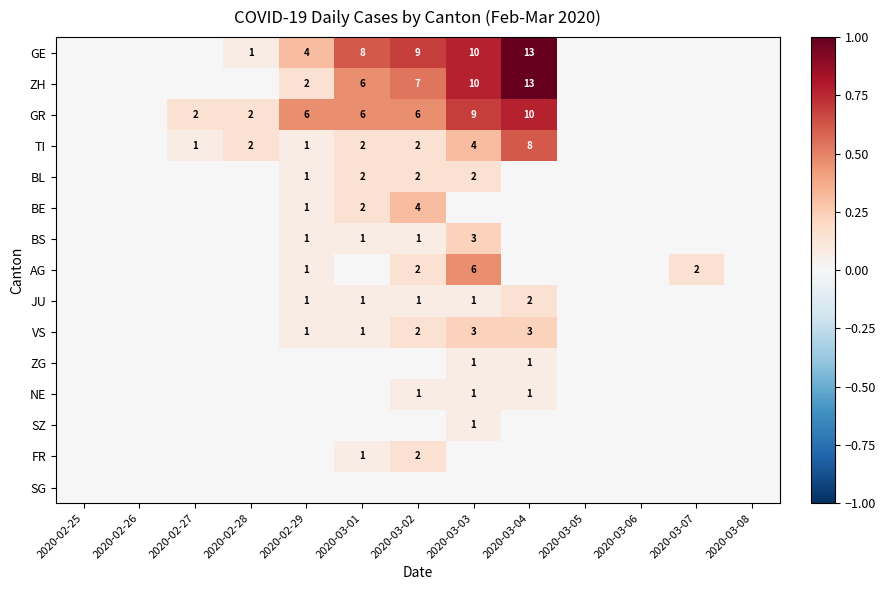

Is it true that VS equals 1 at 2020-02-29?

True